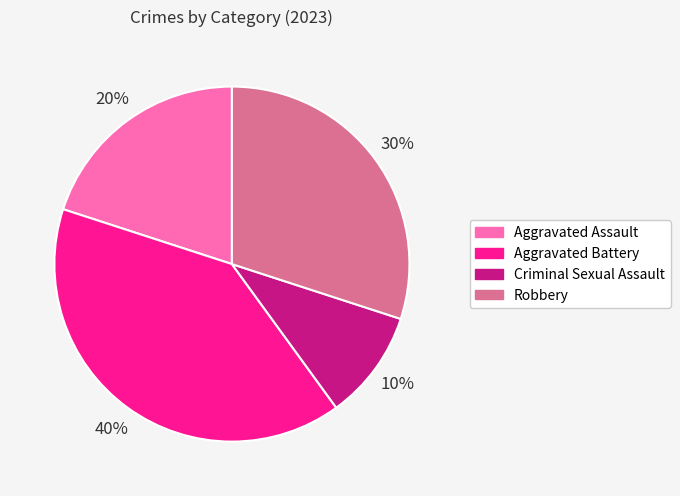

Approximately how many times larger is the value at Aggravated Battery compared to Robbery?

1.3